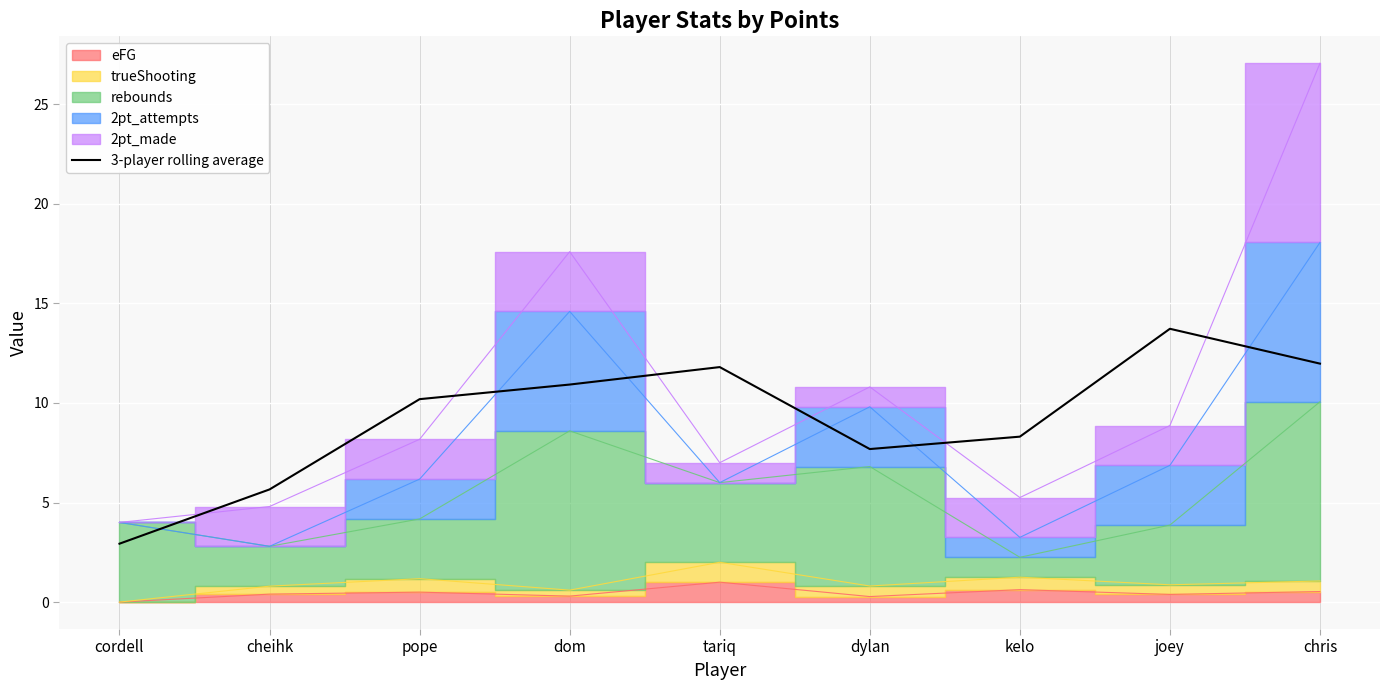

Does the chart display data point markers on the line(s)?

No